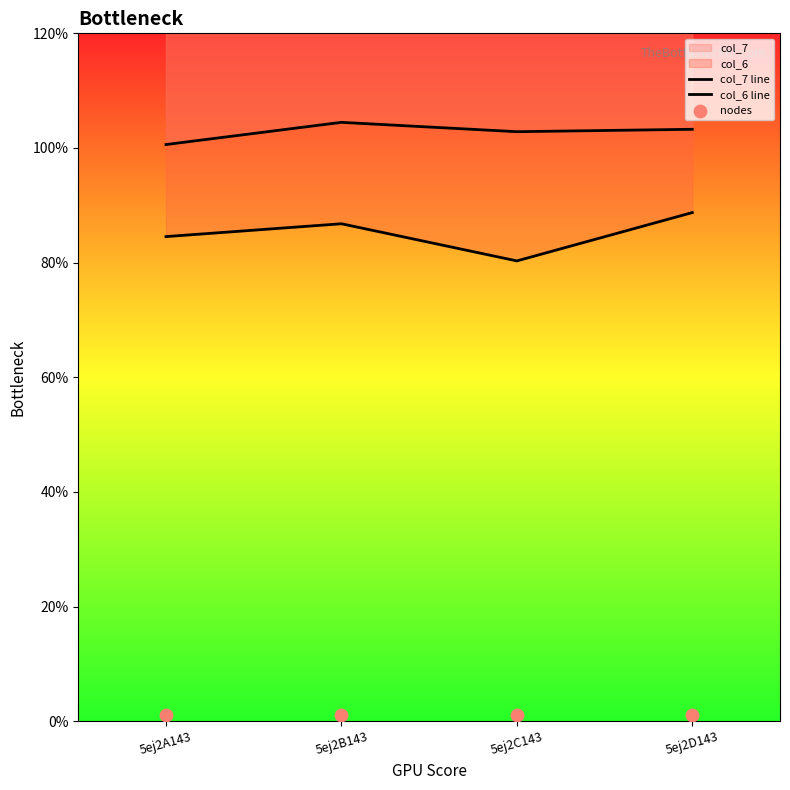

Which series contains the highest Y value?

col_7 line